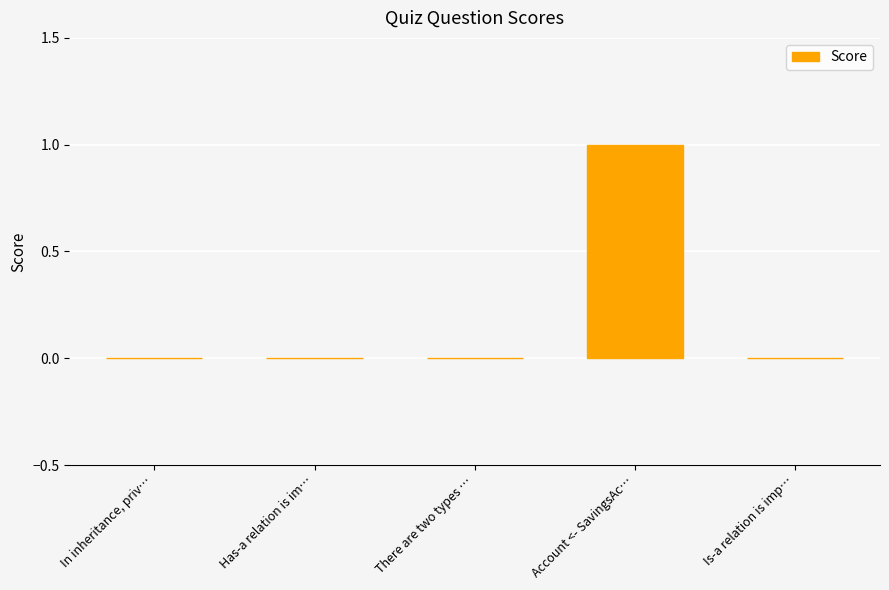

What is the change in value from There are two types … to Account <- SavingsAc…?

+1